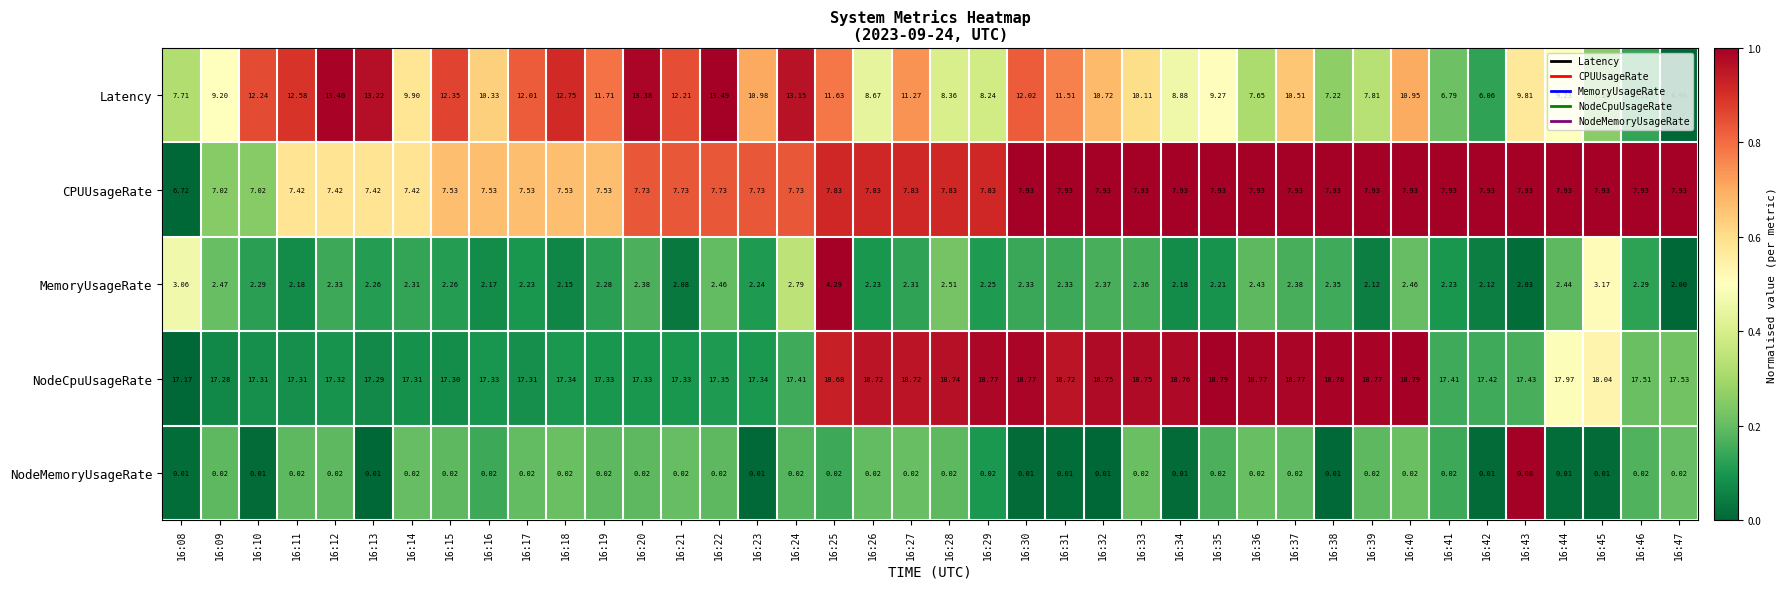

Which series has the largest total across all categories?

NodeCpuUsageRate